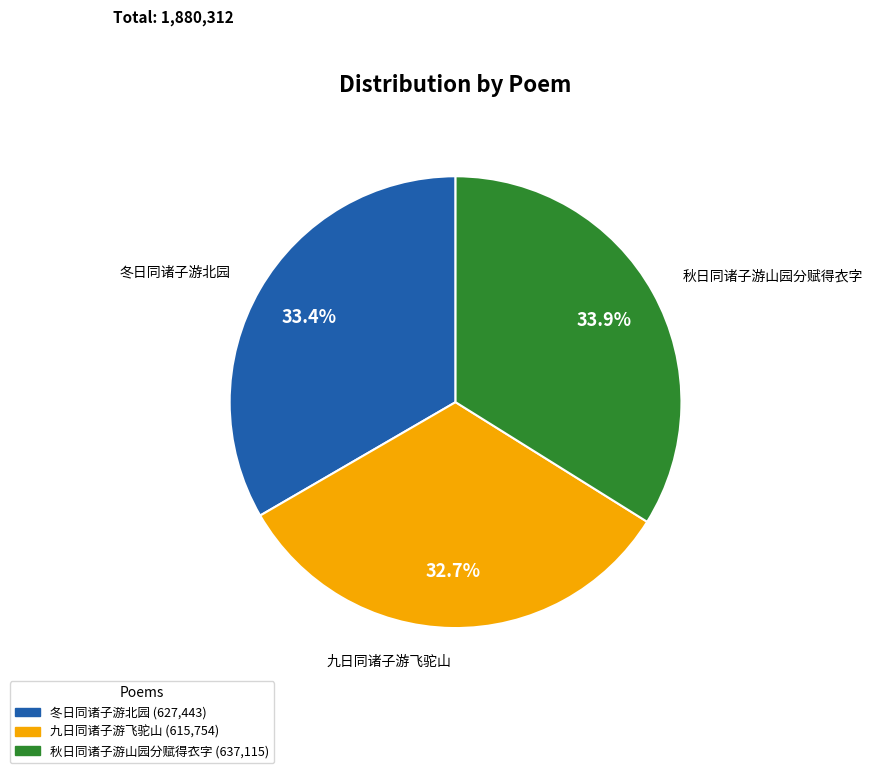

To the nearest percent, what is the combined percentage of 九日同诸子游飞驼山 and 冬日同诸子游北园?

66%